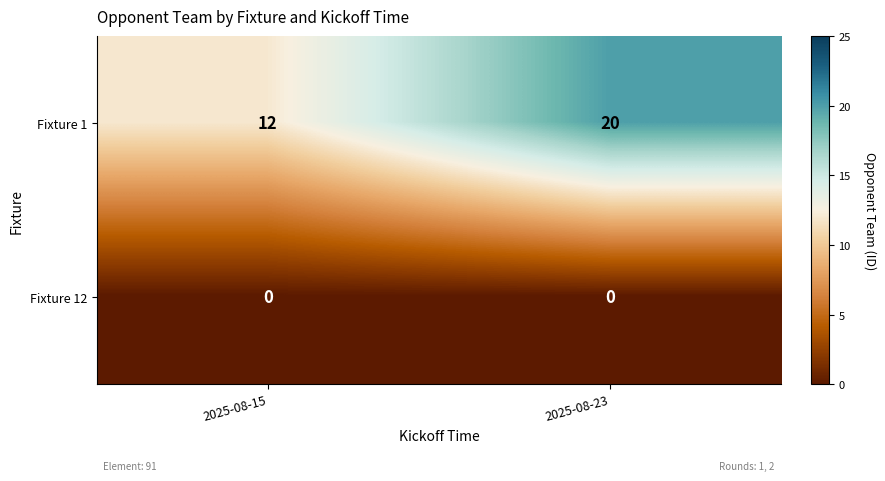

At how many categories does at least one series exceed 3?

2